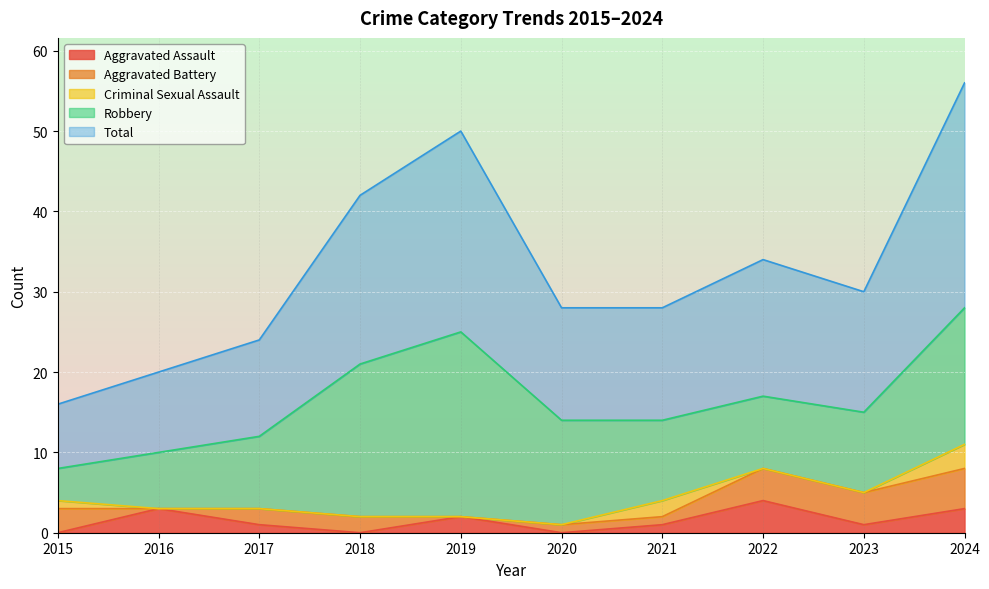

Where is the first local minimum for Robbery?

2022